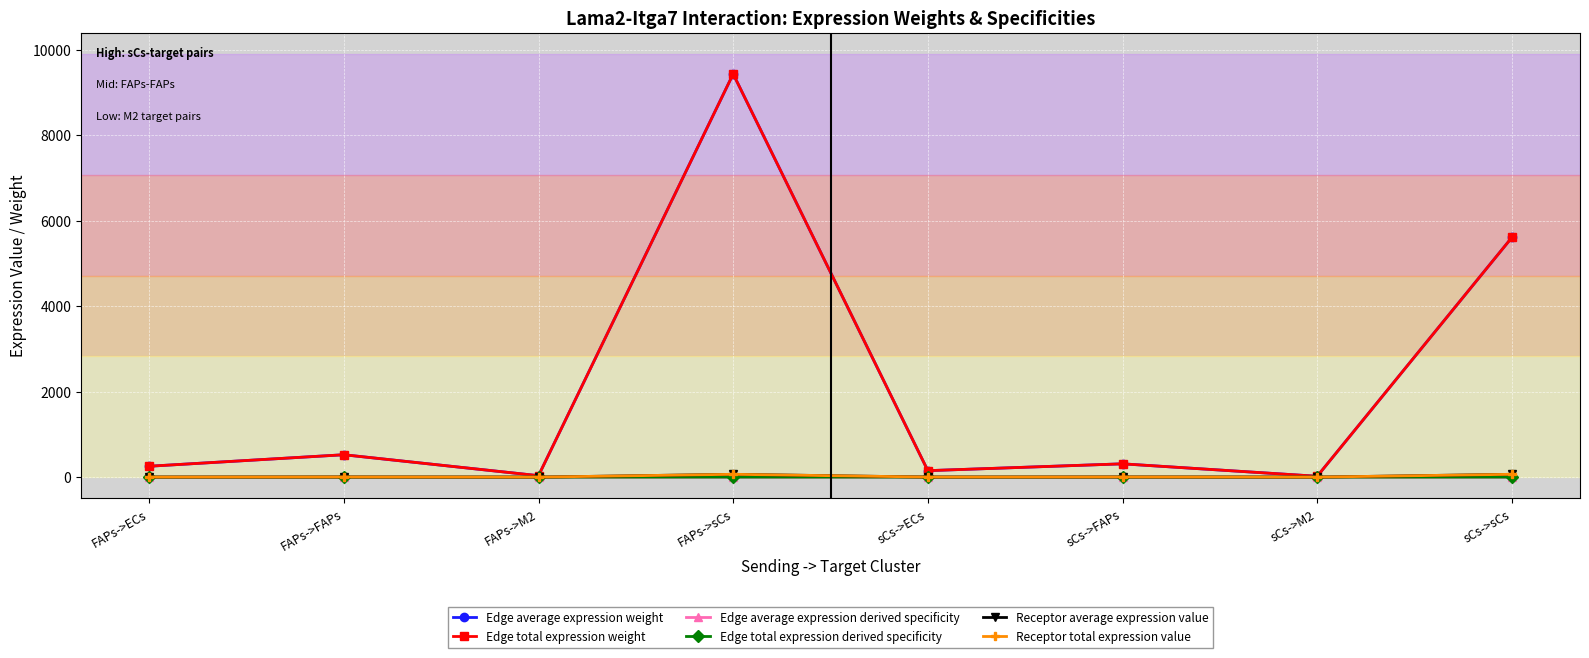

The value of Receptor total expression value at sCs->ECs is 1.8. True or false?

True